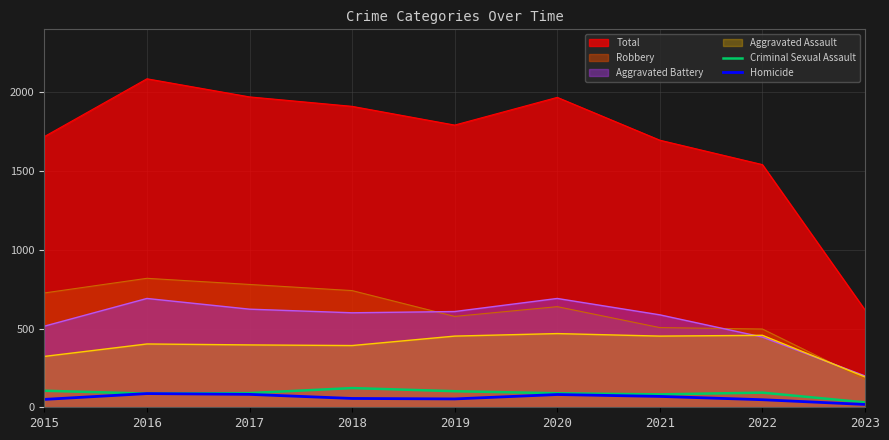

What is the maximum value for Criminal Sexual Assault?

122